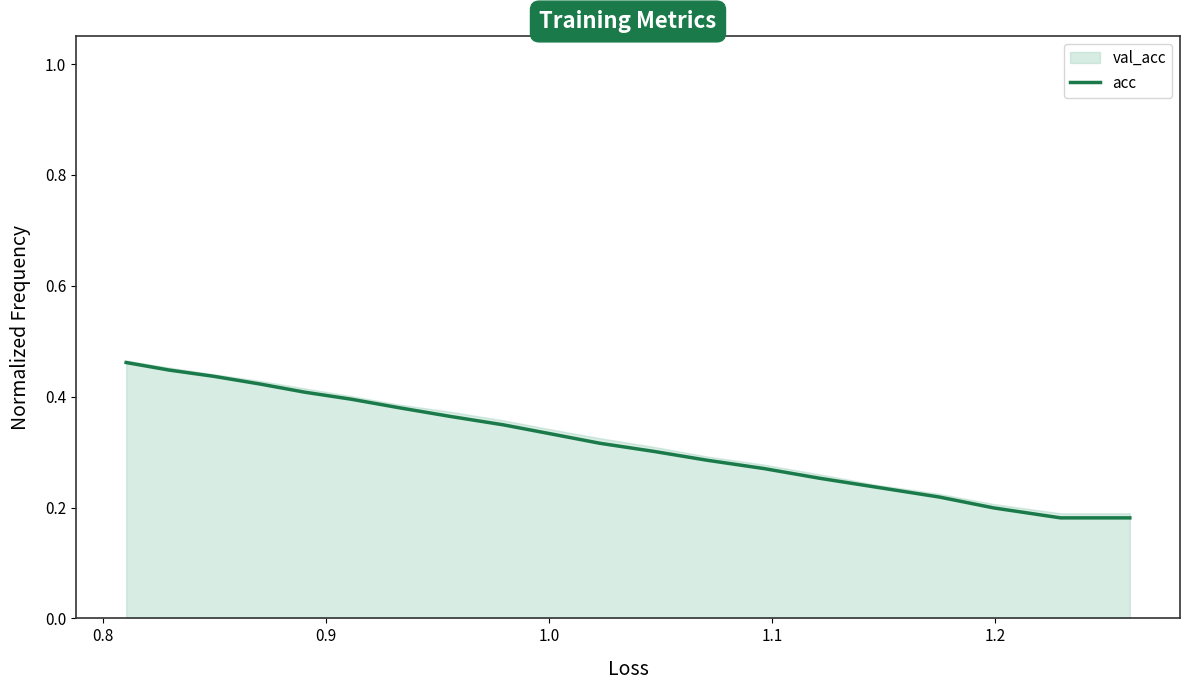

What is the difference between the maximum and second lowest values?

0.3